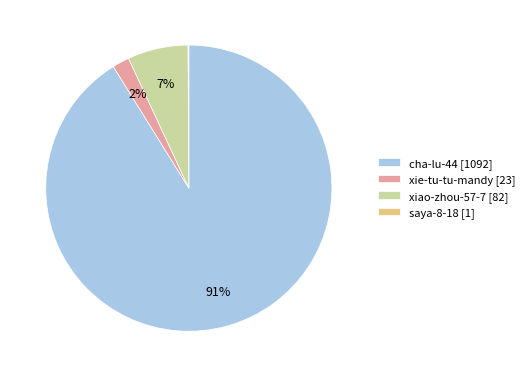

To the nearest percent, what portion does xie-tu-tu-mandy represent?

2%